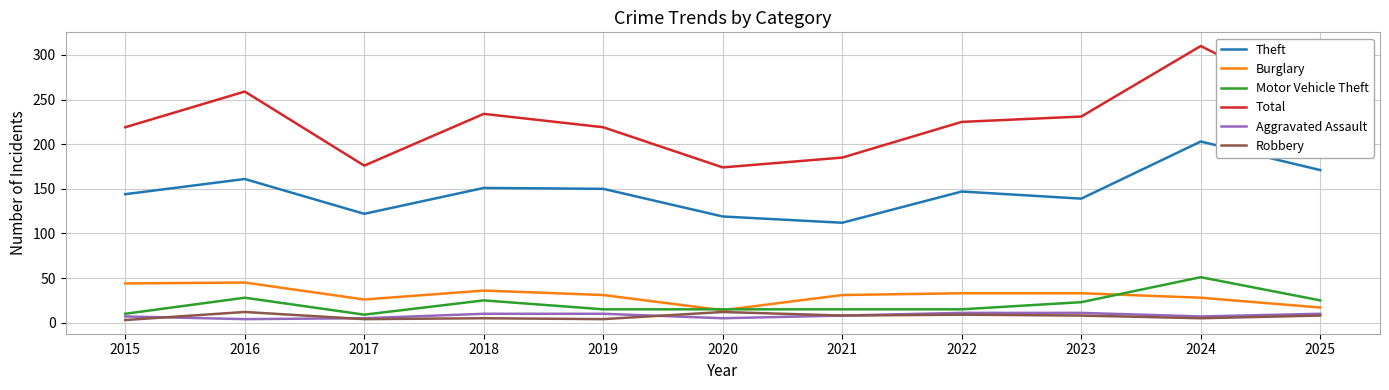

True or false: Total and Burglary cross at least once.

False